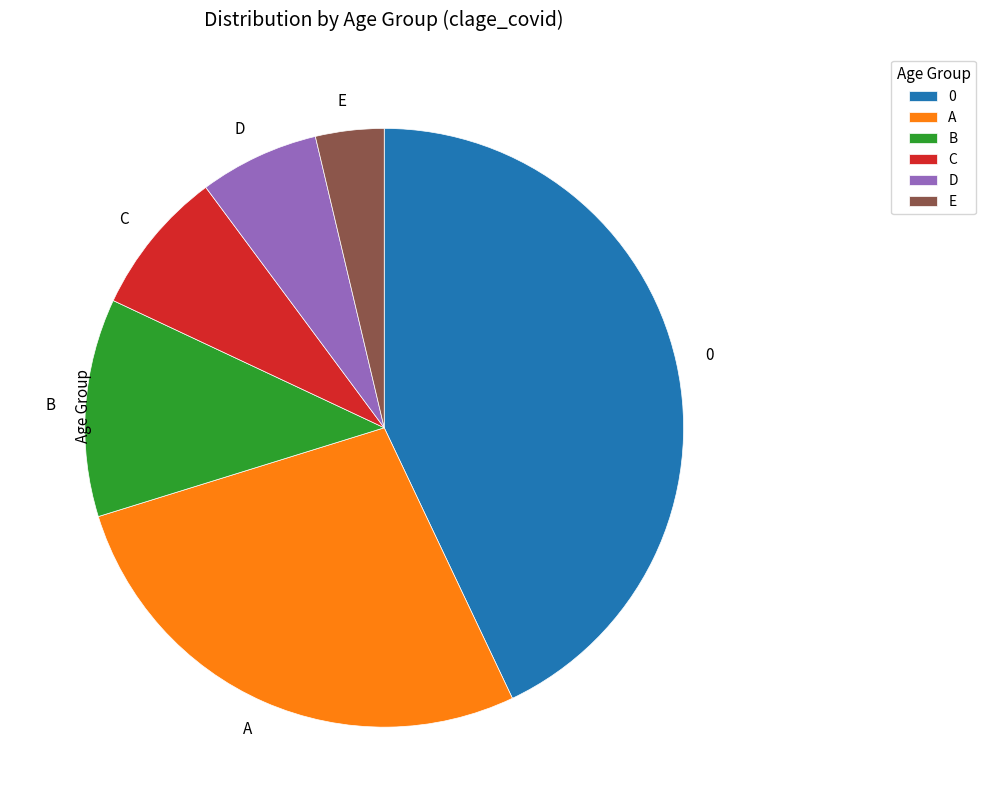

Rank the categories by value from highest to lowest.

0, A, B, C, D, E